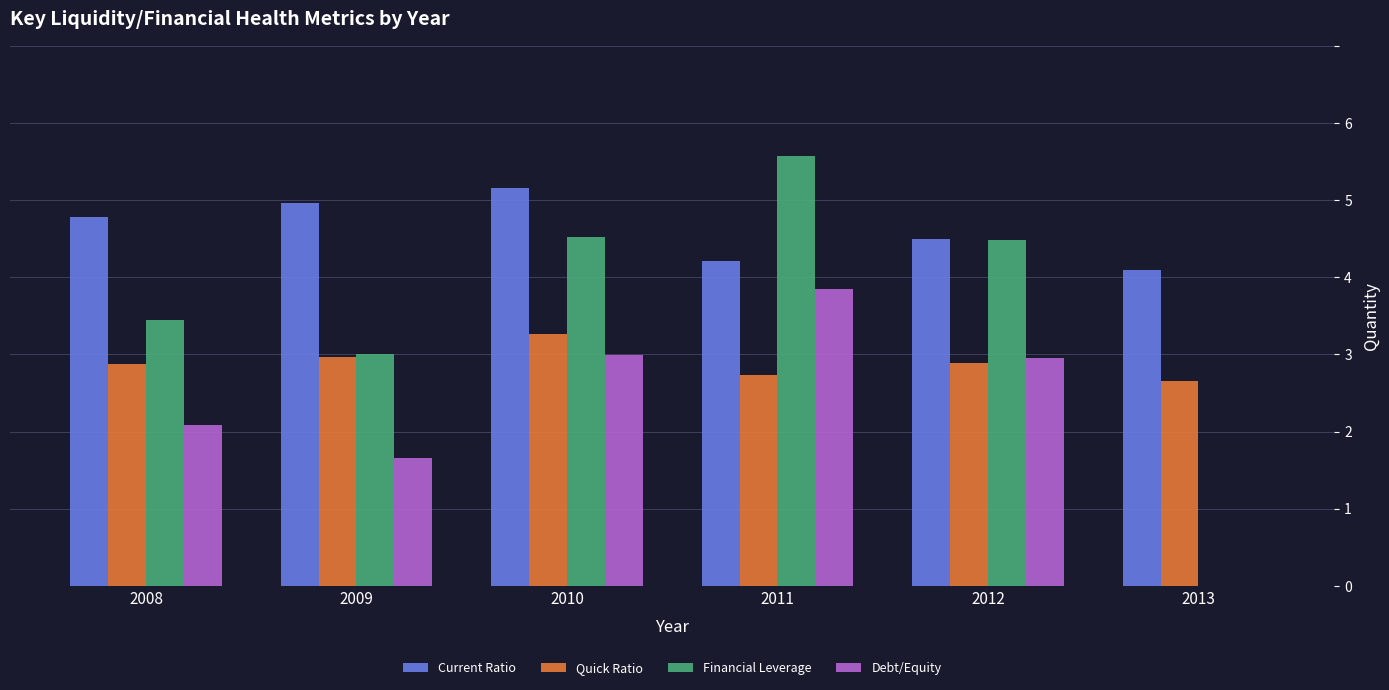

Is it true that Current Ratio equals 4.1 at 2013?

True